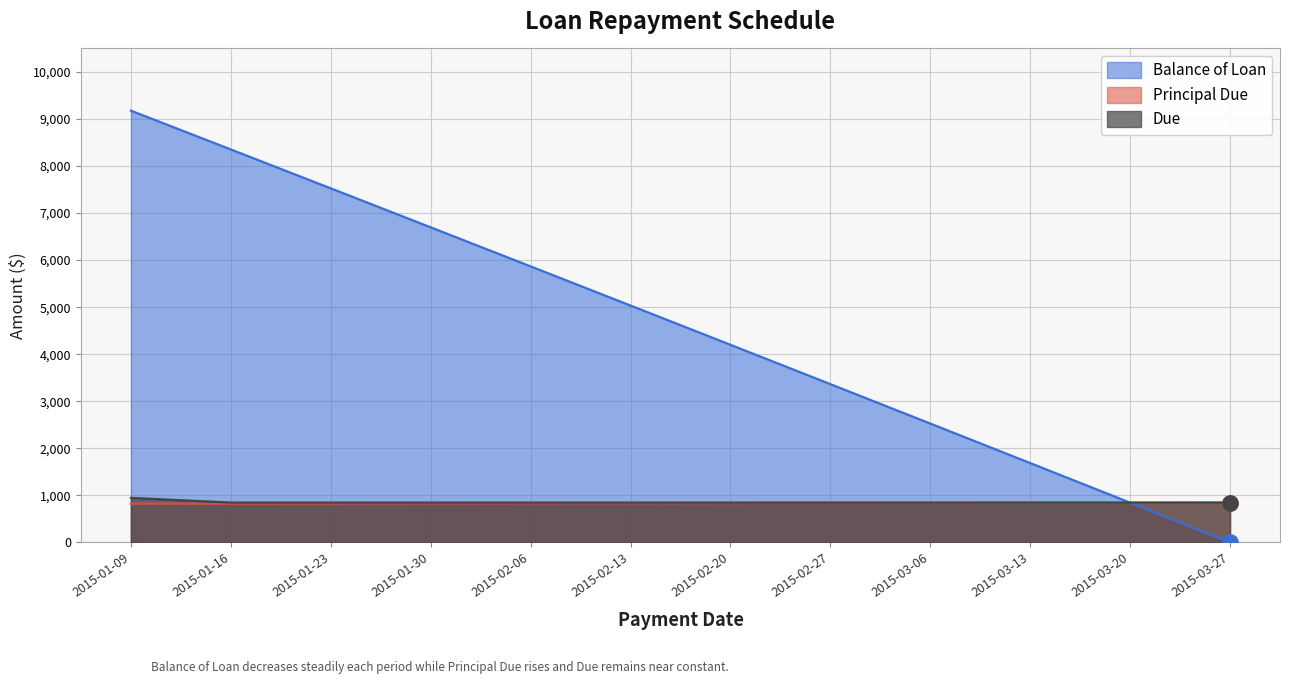

What are all the series names shown in the legend?

Balance of Loan, Principal Due, Due